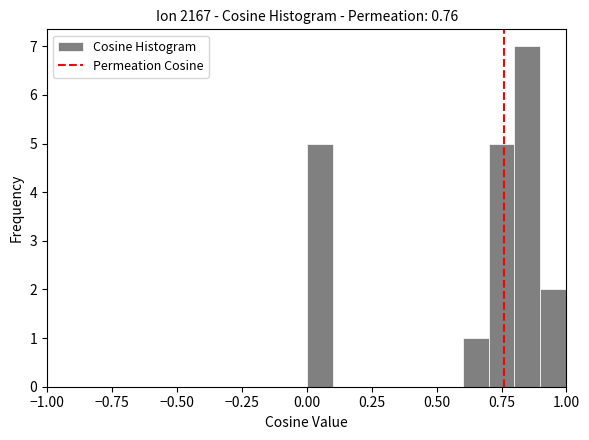

Read against the x-axis, roughly where is the centre of the tallest bar?

0.85